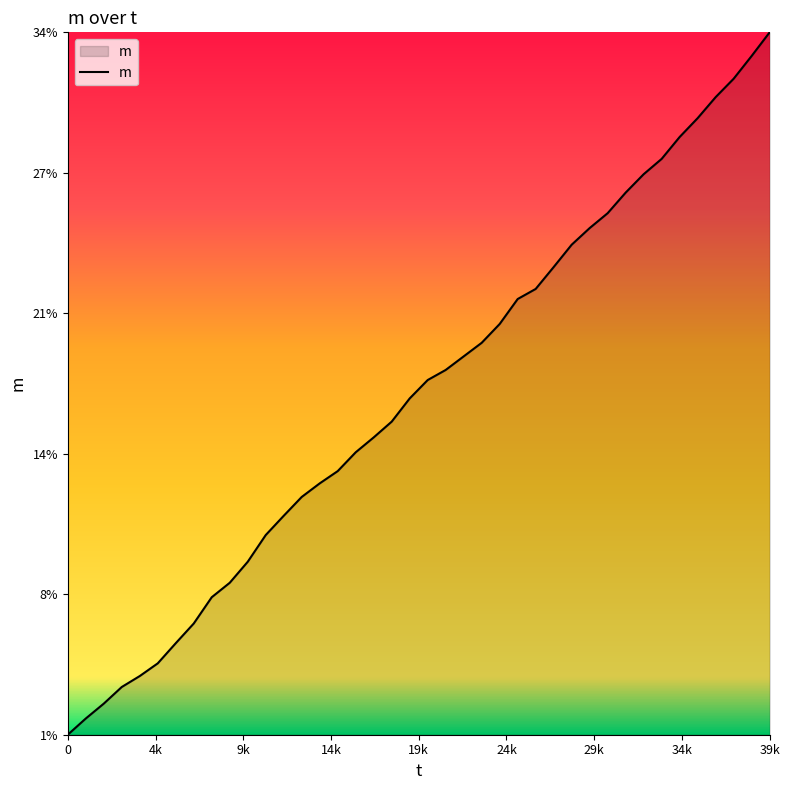

Reading left to right, list all the values displayed in this chart.

0.0	0.0	0.0	0.0	0.0	0.0	0.1	0.1	0.1	0.1	0.1	0.1	0.1	0.1	0.1	0.1	0.1	0.2	0.2	0.2	0.2	0.2	0.2	0.2	0.2	0.2	0.2	0.2	0.2	0.2	0.3	0.3	0.3	0.3	0.3	0.3	0.3	0.3	0.3	0.3